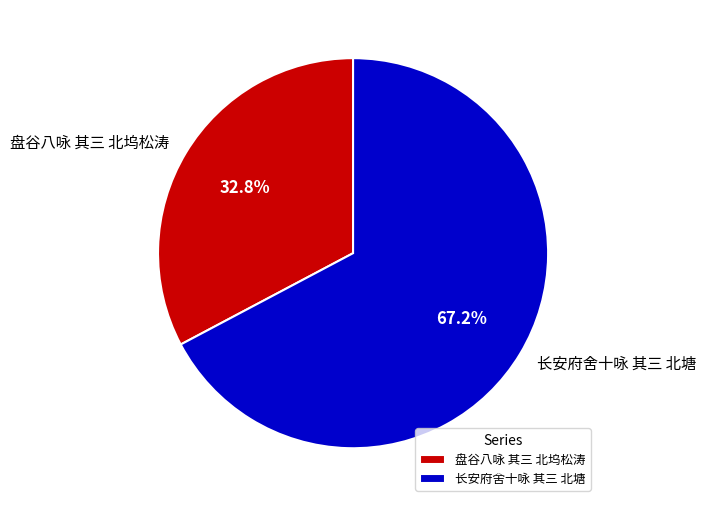

Between 长安府舍十咏 其三 北塘 and 盘谷八咏 其三 北坞松涛, which is larger?

长安府舍十咏 其三 北塘